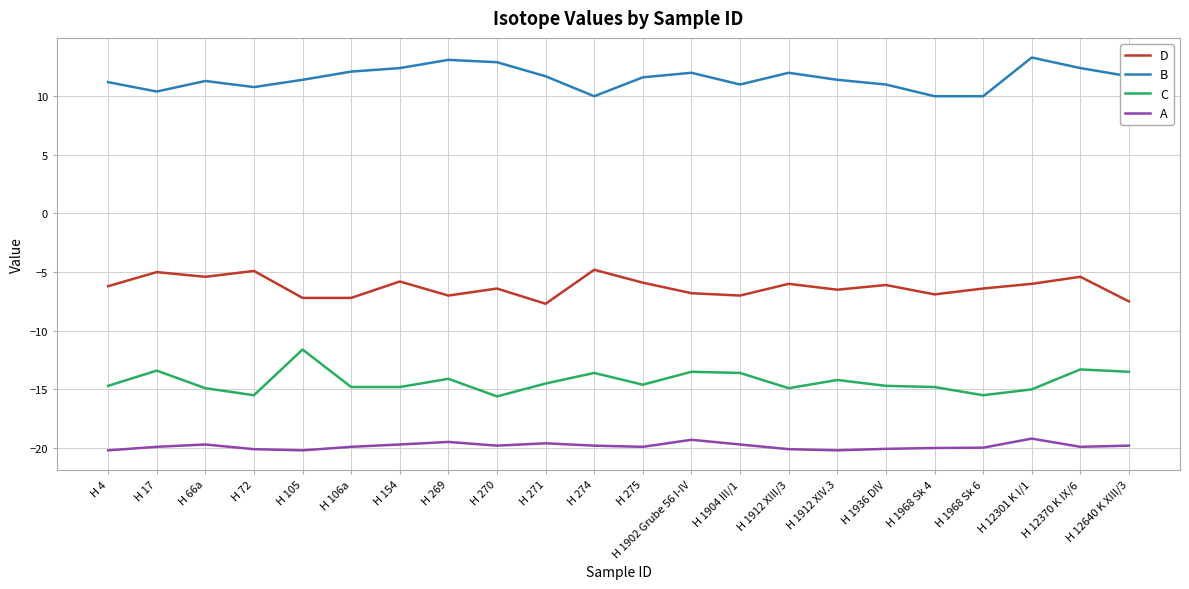

At H 1968 Sk 4, list the series in order from smallest to largest.

A, C, D, B